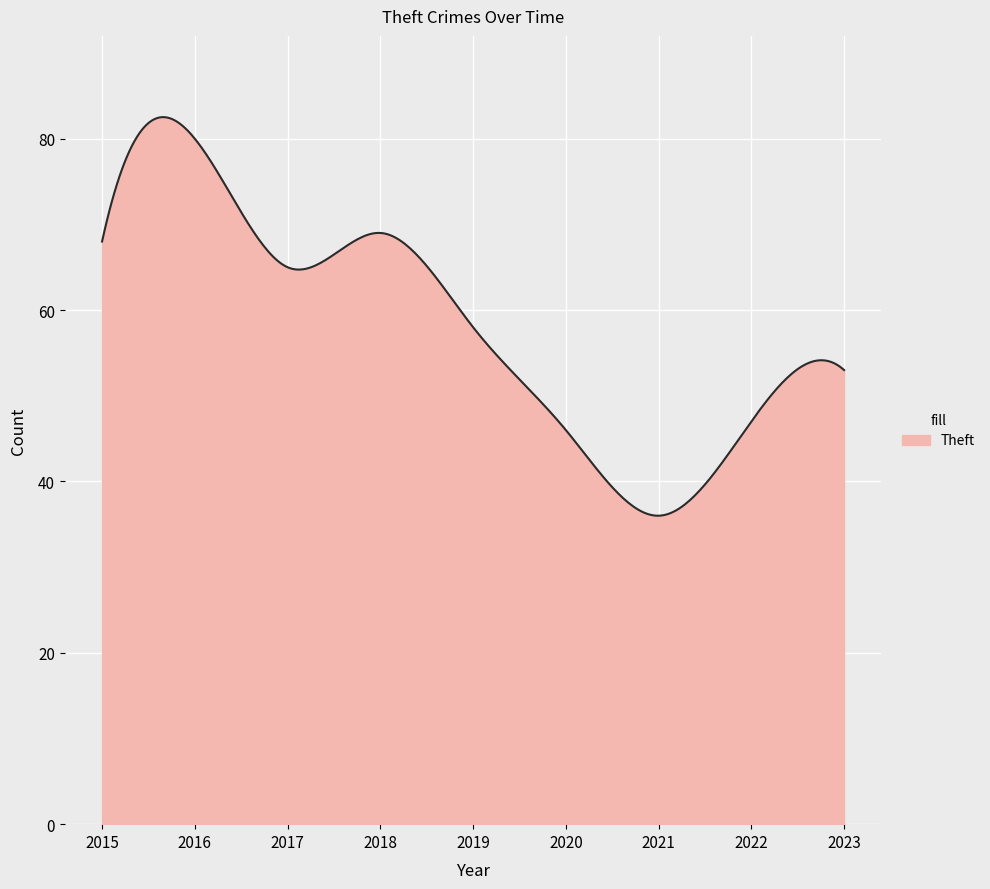

What is the minimum value shown in the chart?

36.0